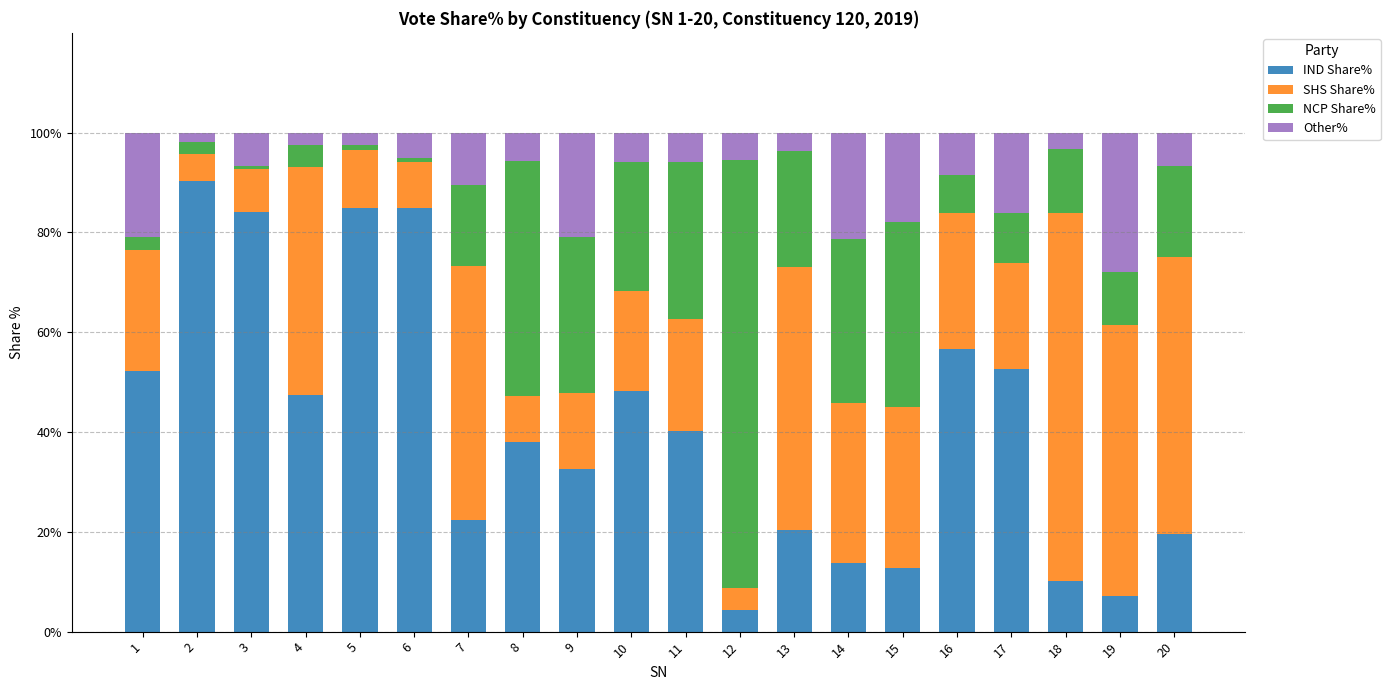

At which label does IND Share% reach its minimum?

12